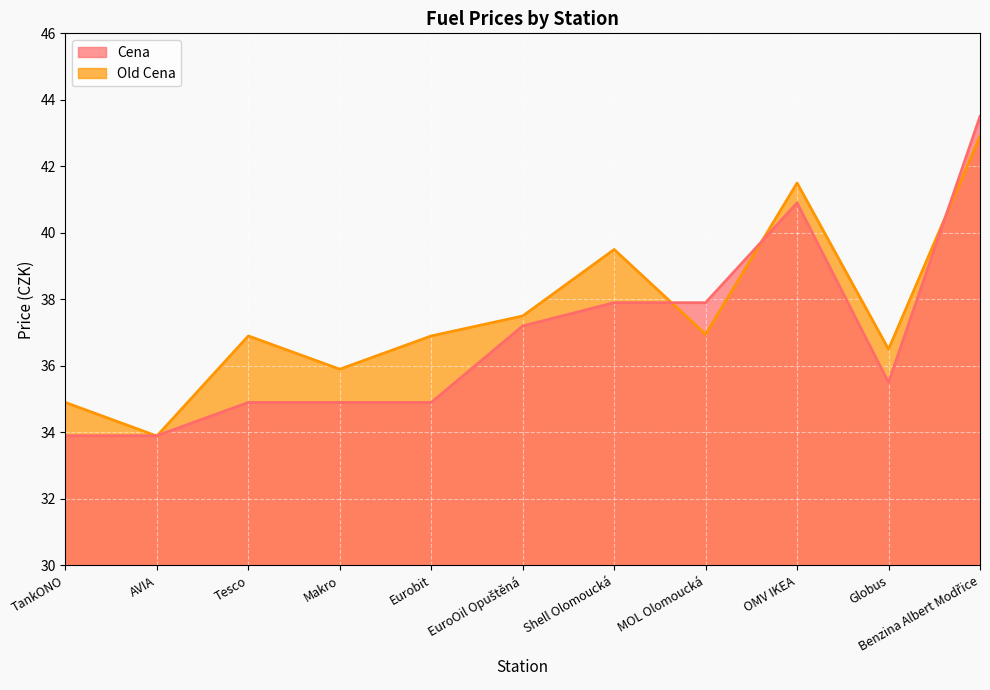

What is the total value across all series at EuroOil Opuštěná?

74.7